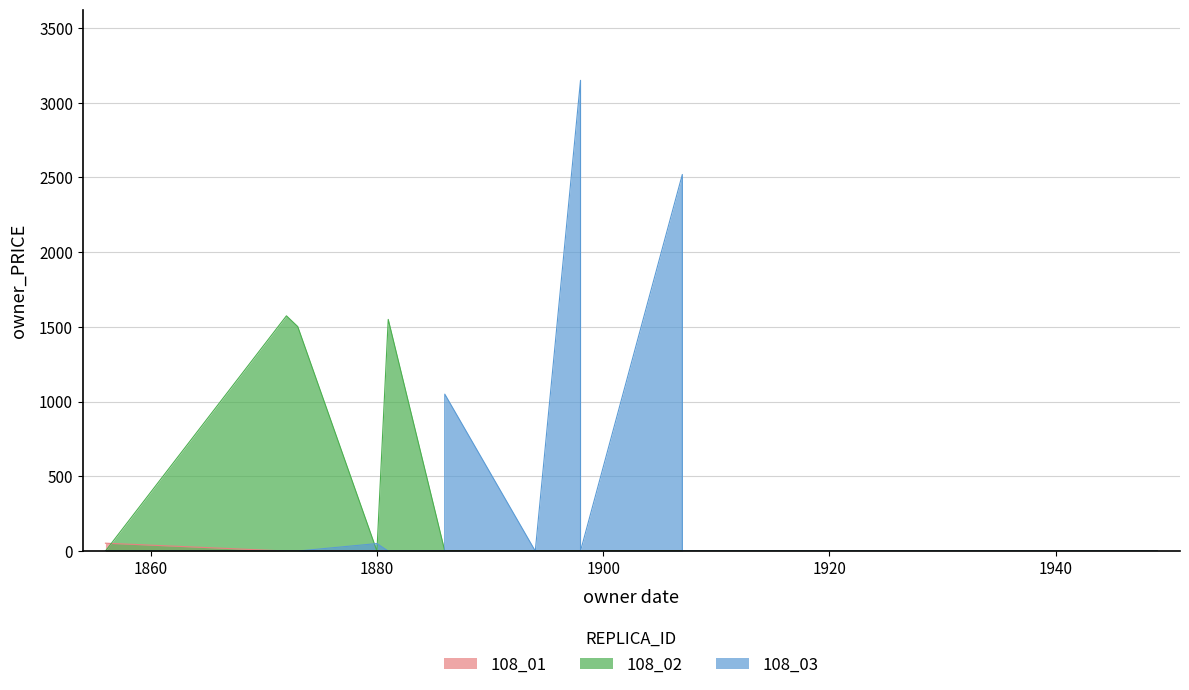

True or false: 108_01 and 108_02 cross at least once.

True